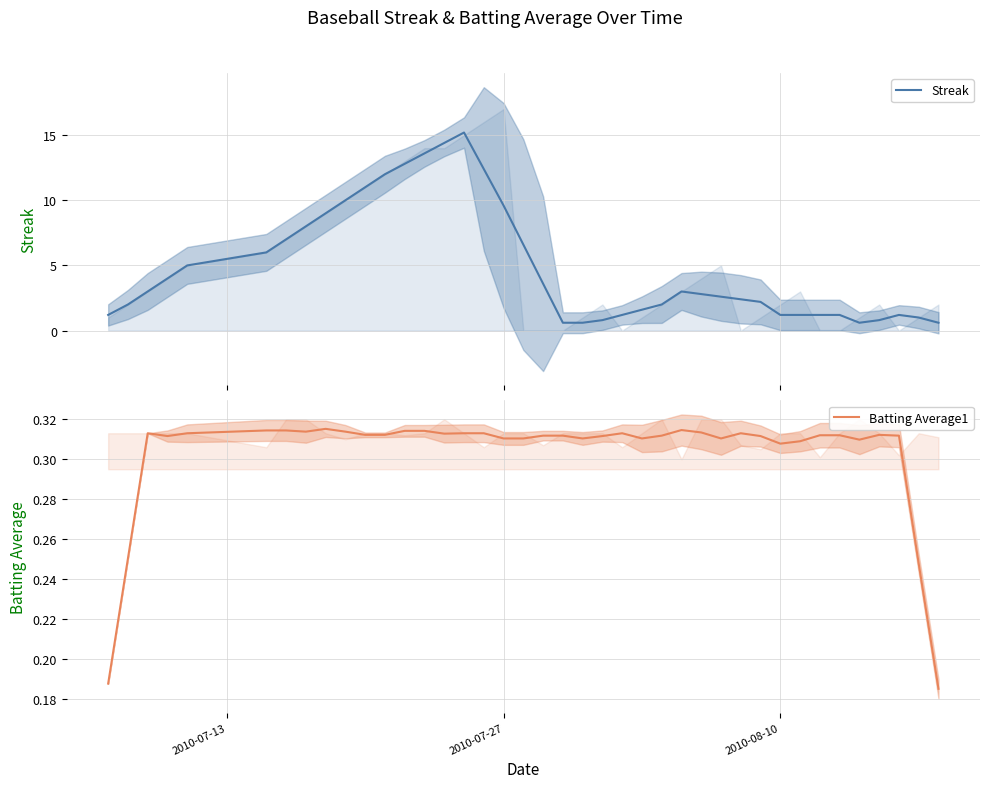

True or false: Streak and Batting Average1 intersect in this chart.

False